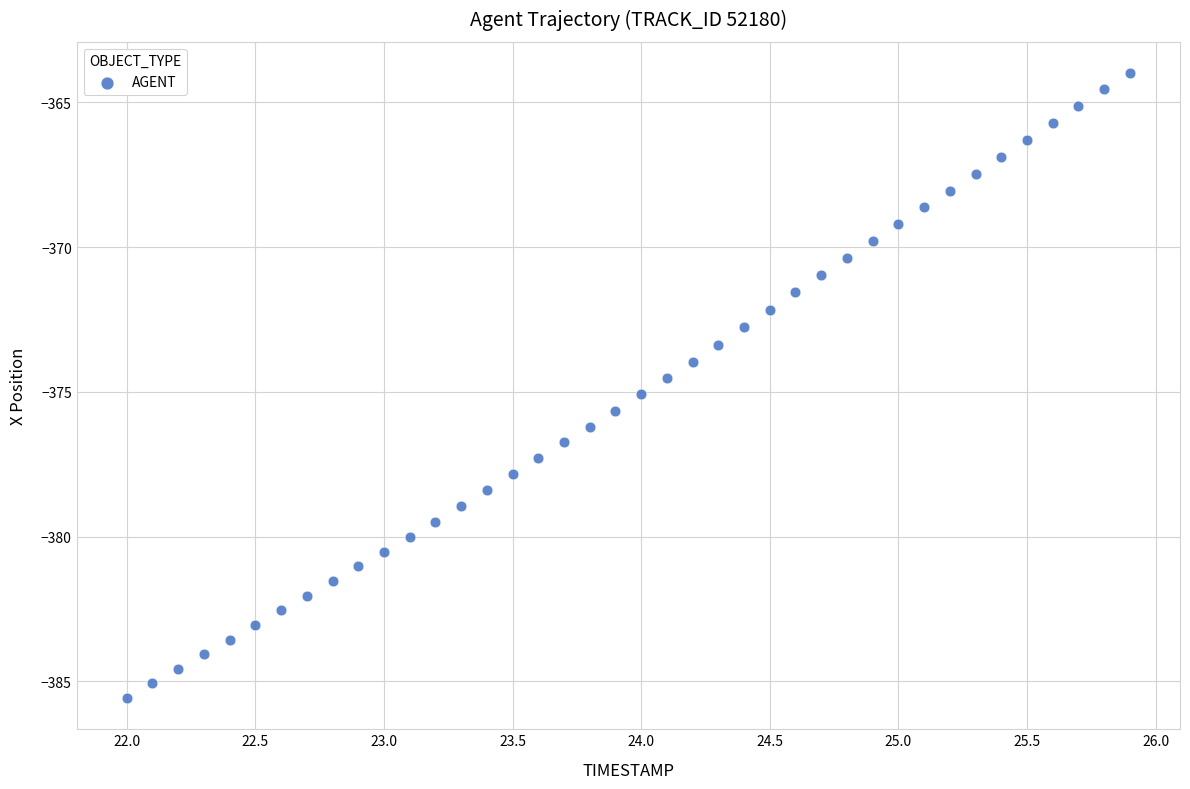

What is the range of Y values (max minus min)?

21.6